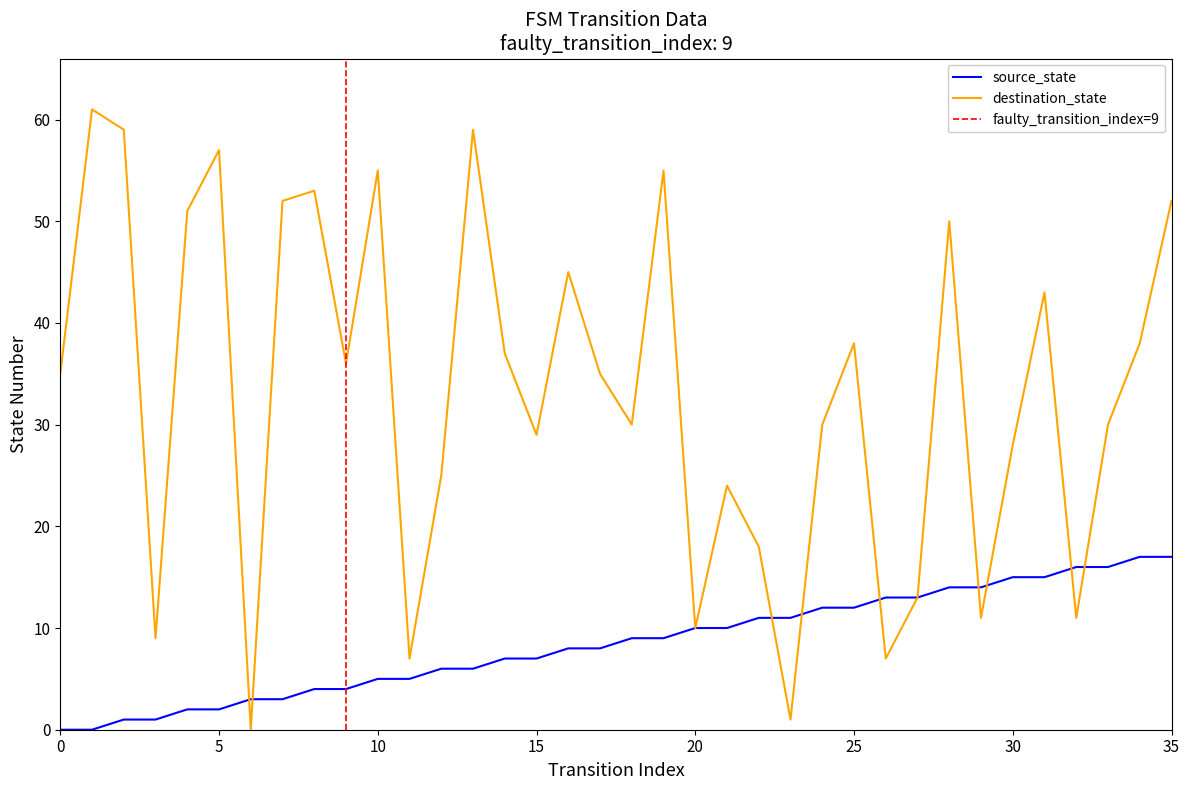

The value of source_state at 20 is 6. True or false?

False